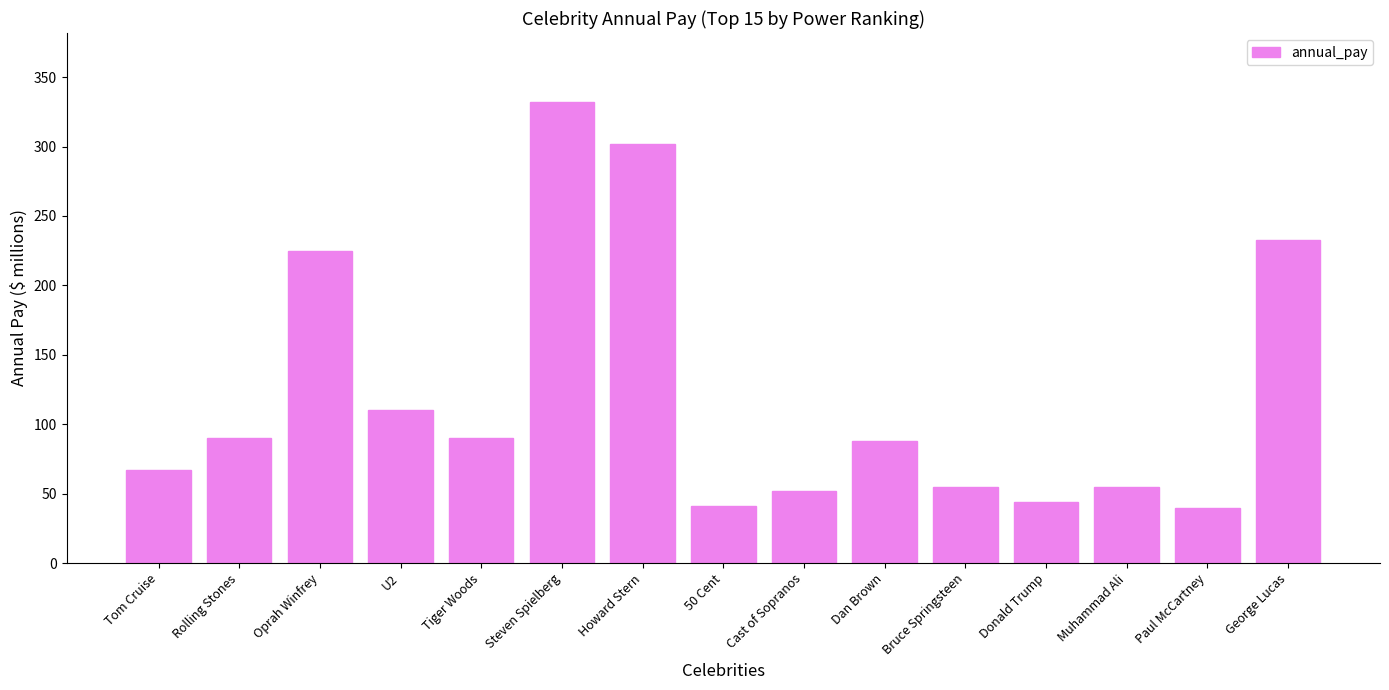

What is the change in value from Rolling Stones to Donald Trump?

-46